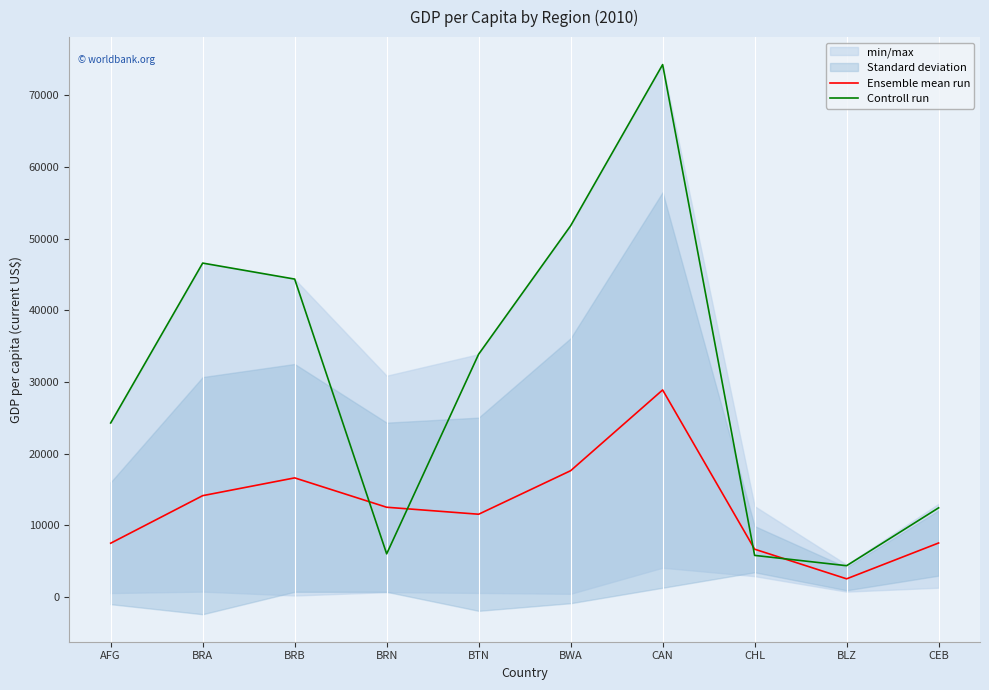

What is the label of the 9th point from the right?

BRA